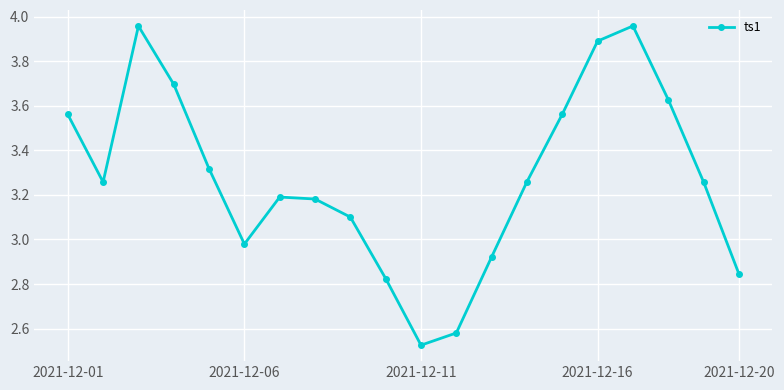

What is the difference between the maximum and minimum values?

1.4